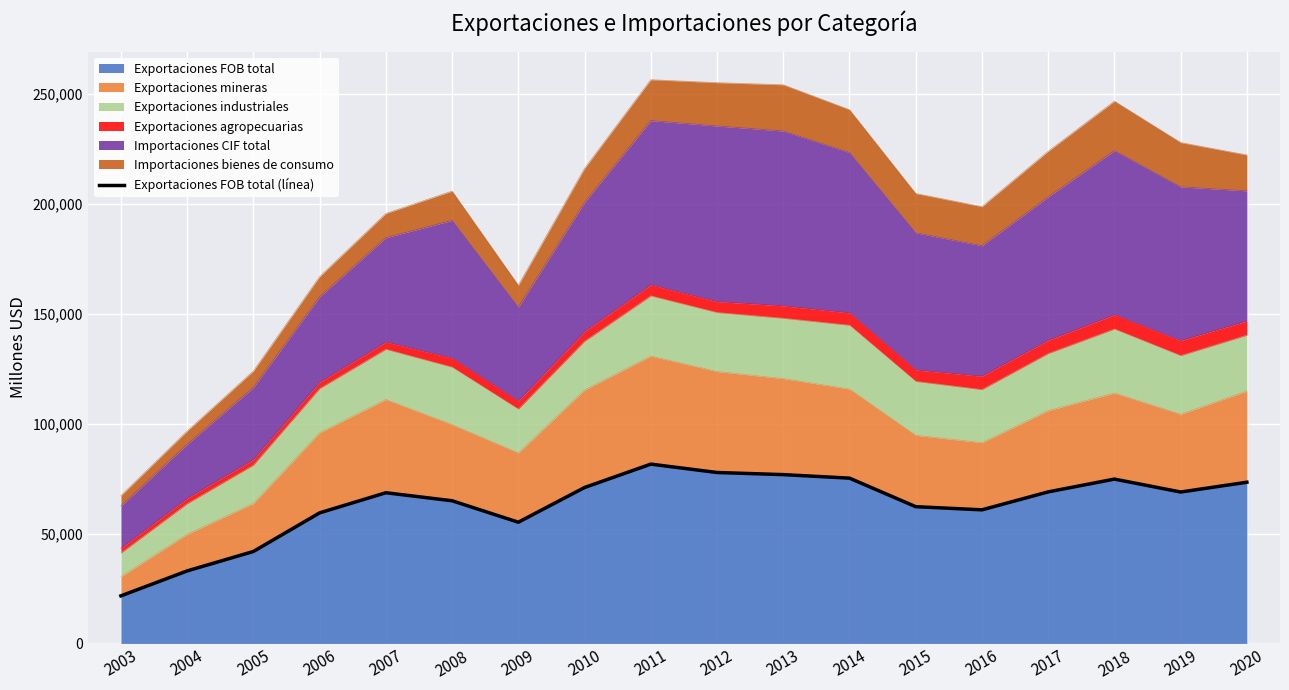

Is it true that the value at 2011 is 81587?

True